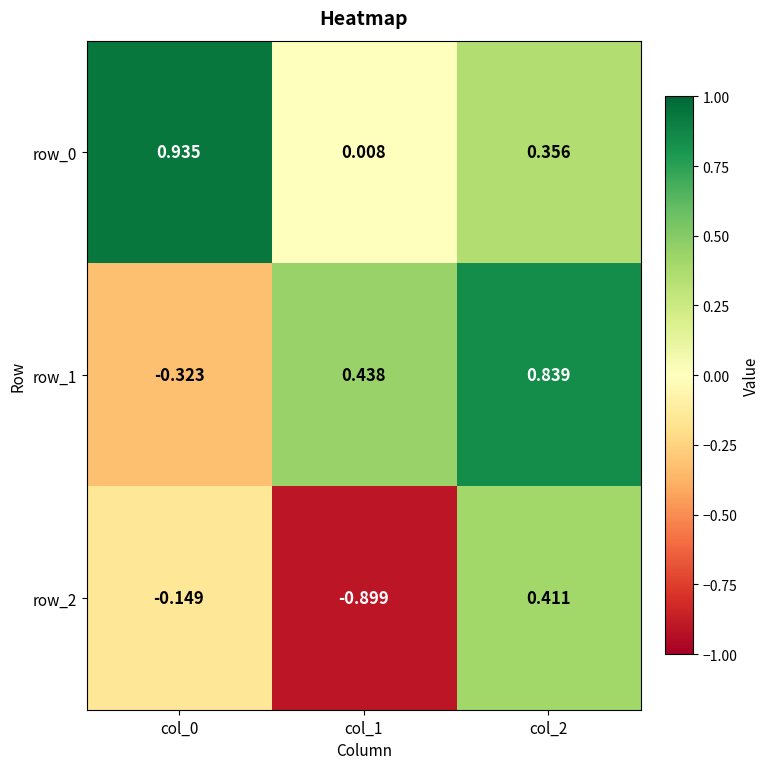

At which label does row_1 reach its peak?

col_2